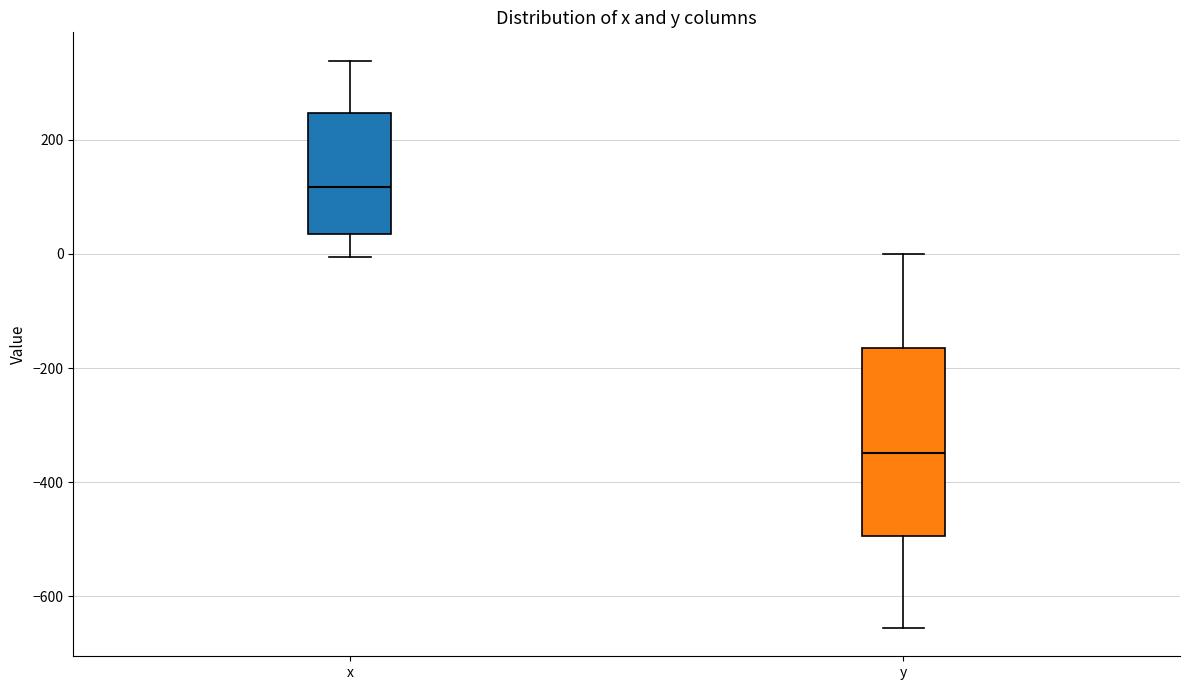

Which box's median line is the highest?

x